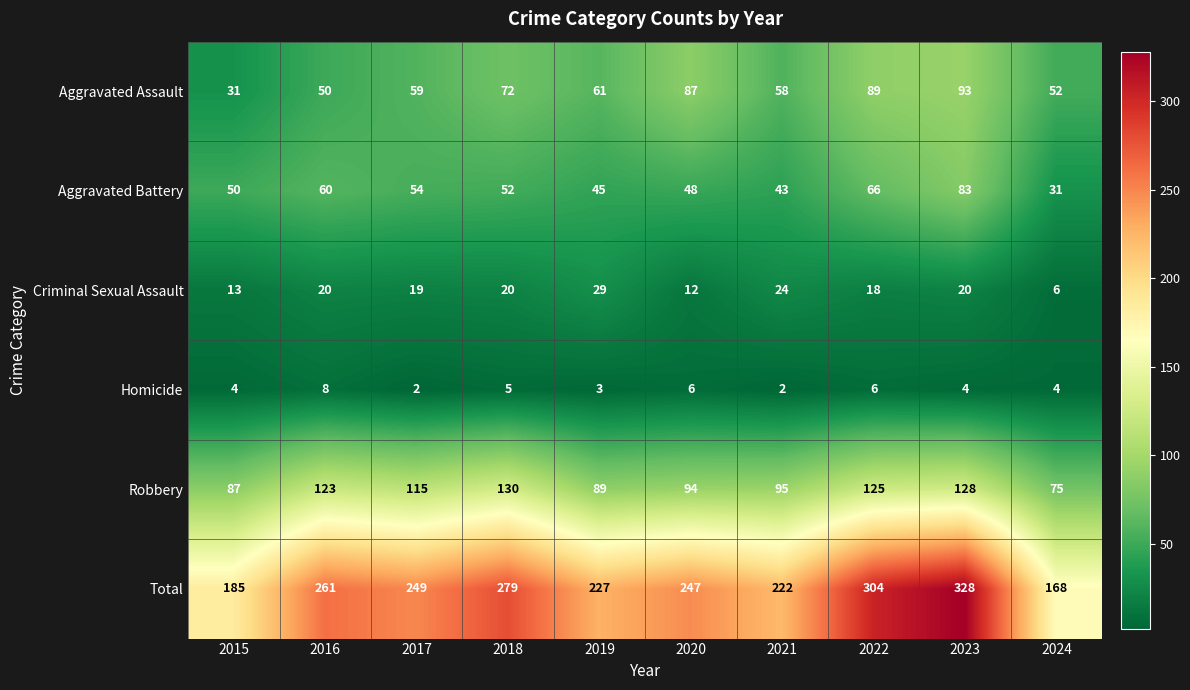

List the series in order of their peak value, lowest first.

Homicide, Criminal Sexual Assault, Aggravated Battery, Aggravated Assault, Robbery, Total